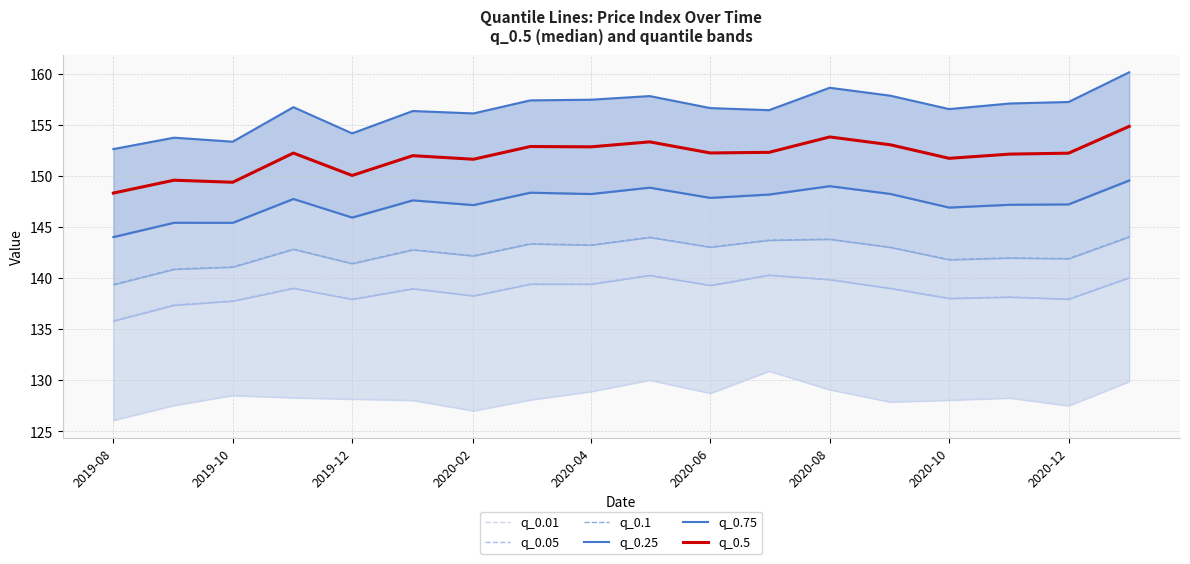

Does the chart display data point markers on the line(s)?

No